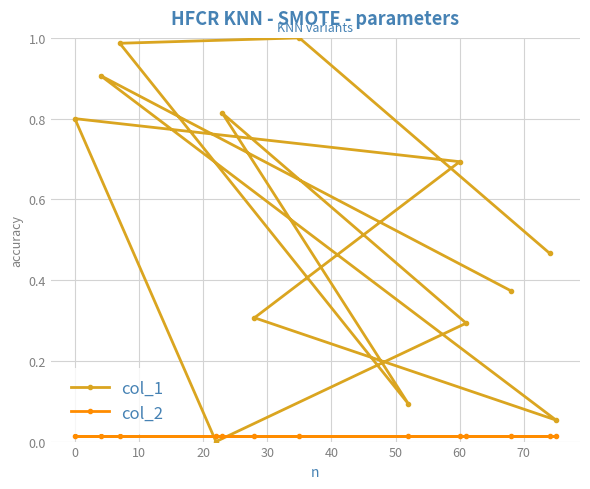

How many distinct data groups are displayed?

2